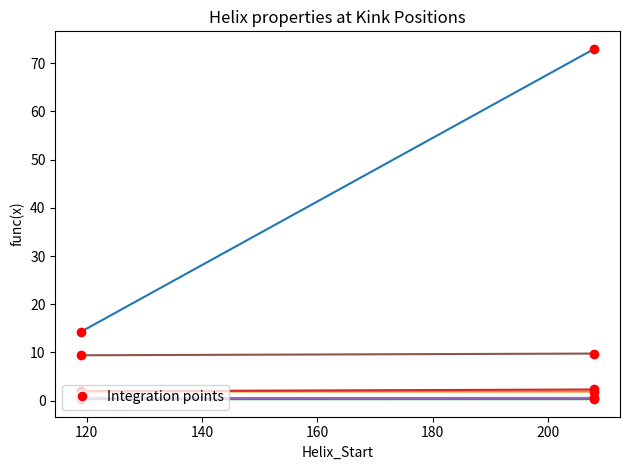

What is the maximum value shown in the chart?

73.0